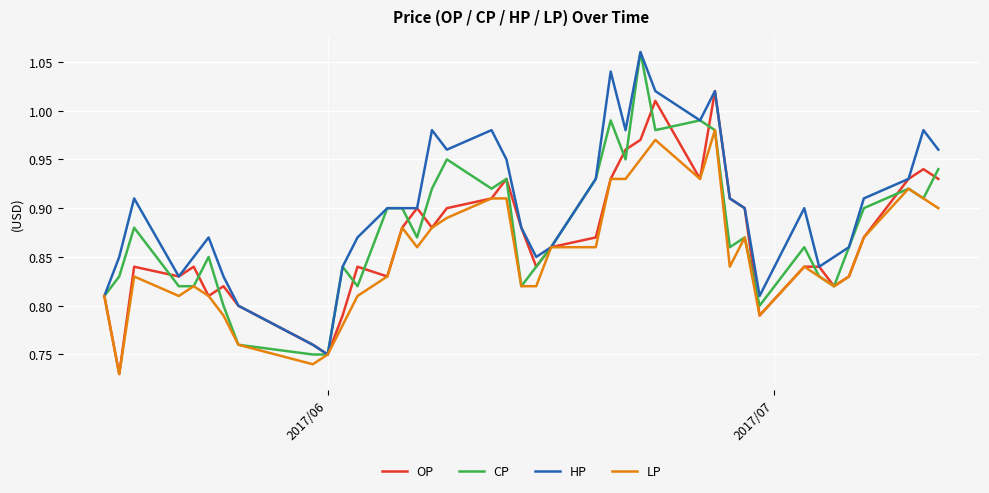

List the series in order of their overall mean, lowest first.

LP, OP, CP, HP